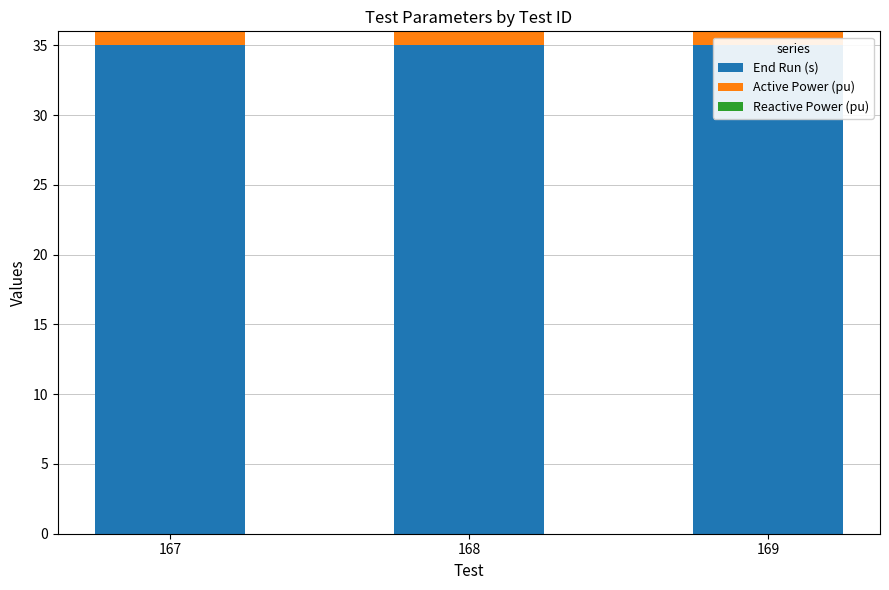

At which category is the sum across all series the highest?

167